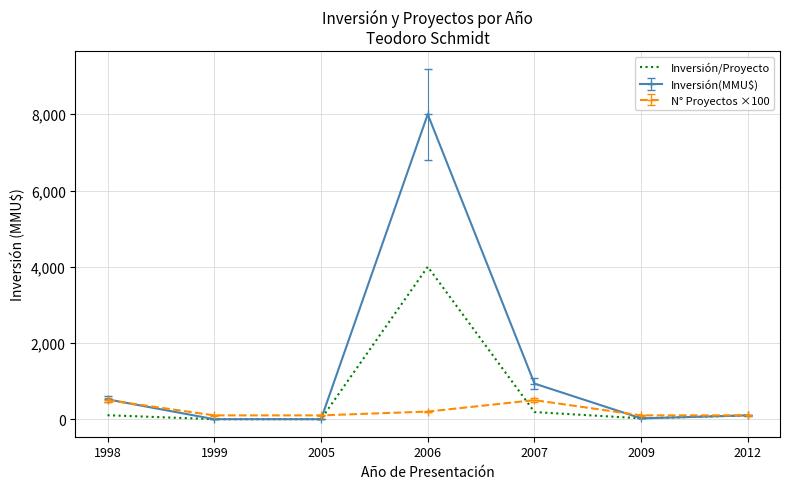

Which series has the widest spread of values?

Inversión(MMU$)